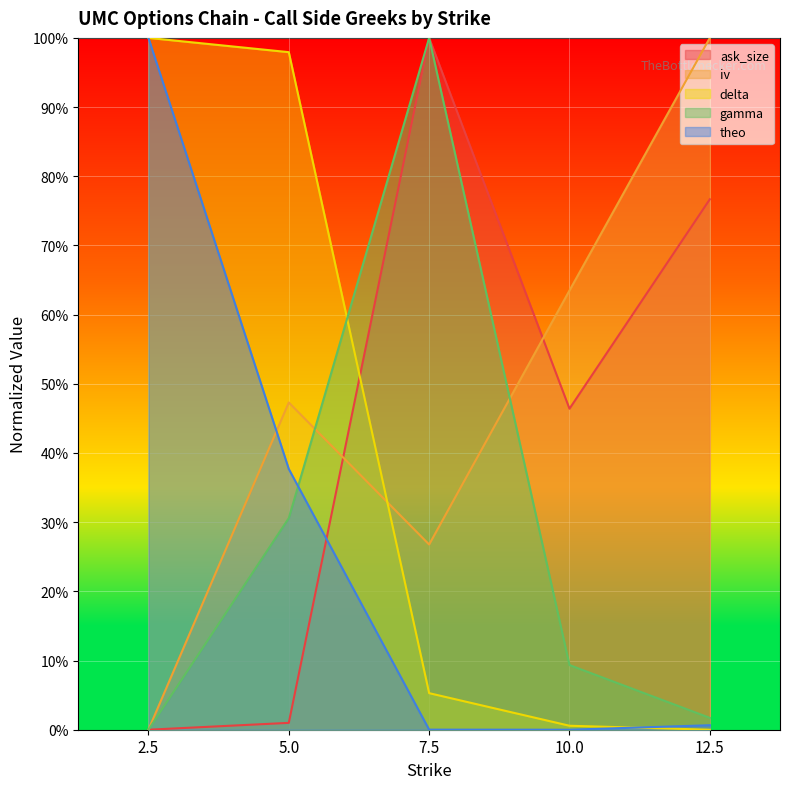

True or false: iv has a value of 36.7 at 10.0.

False